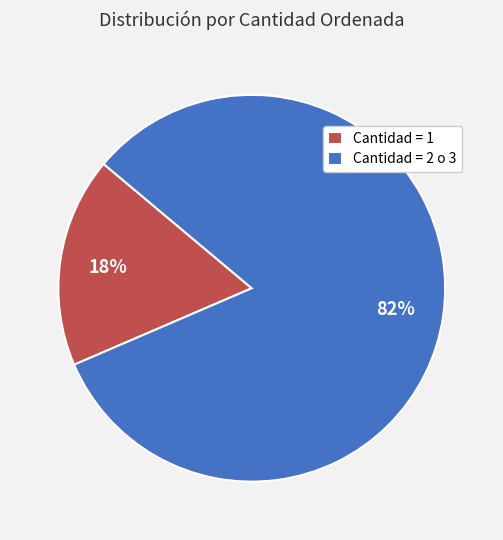

How many slices are in this pie chart?

2